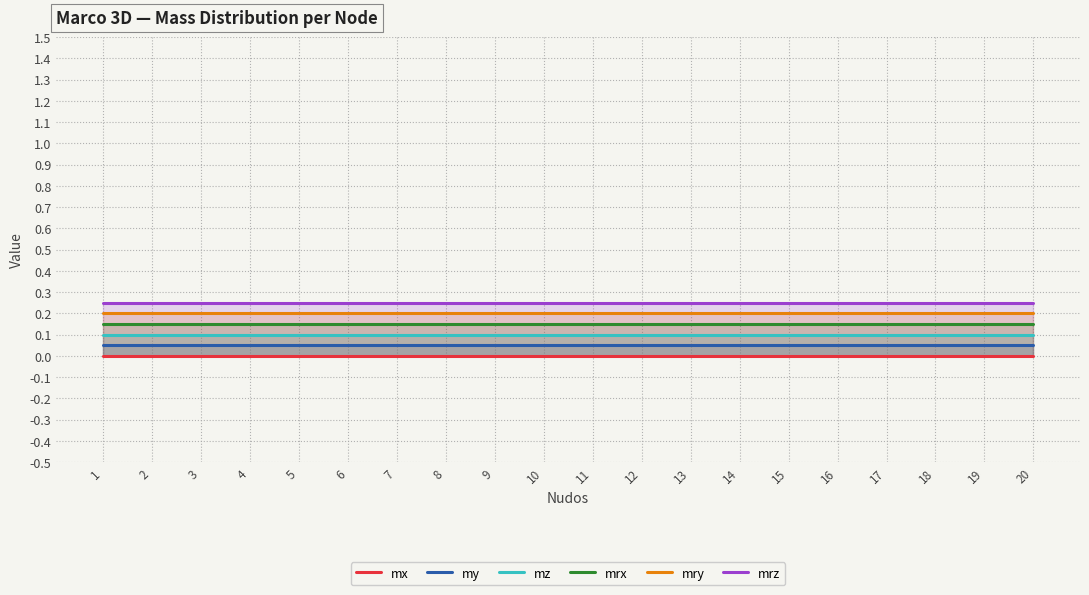

True or false: mz and mrx intersect in this chart.

False